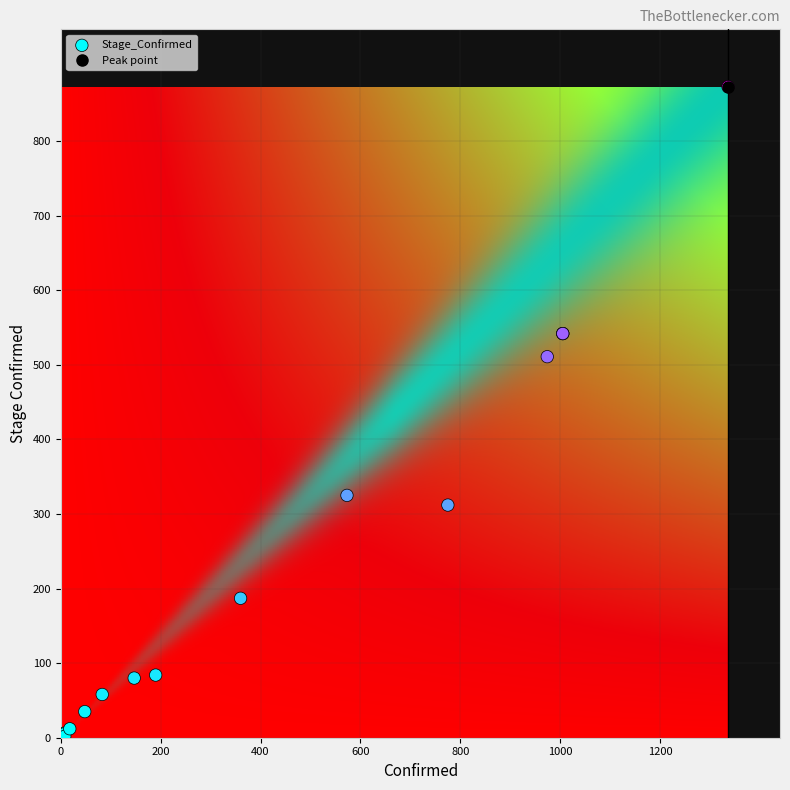

What Y value in the scatter plot is closest to 436?

511